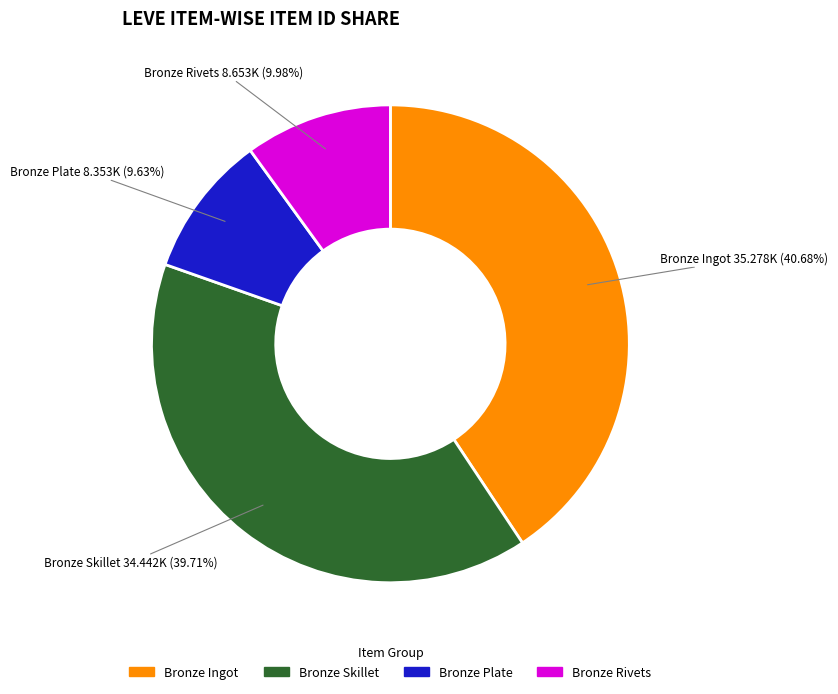

Is there a majority slice in this chart?

No